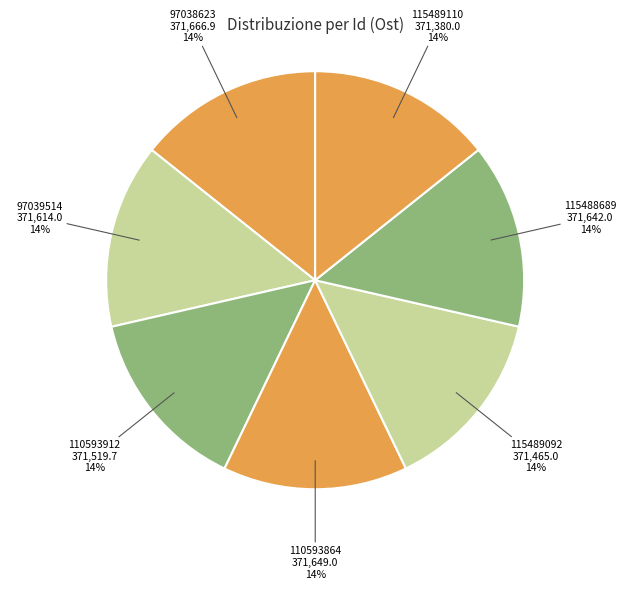

Approximately how many times larger is the value at 115489110 compared to 97039514?

1.0